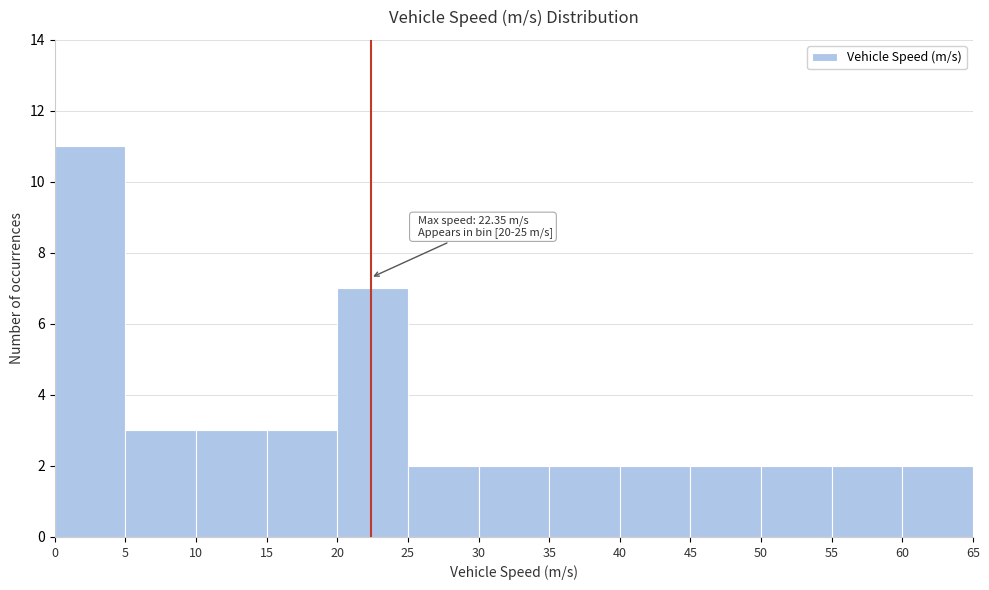

Over which range of the x-axis is the bar tallest?

0 to 5